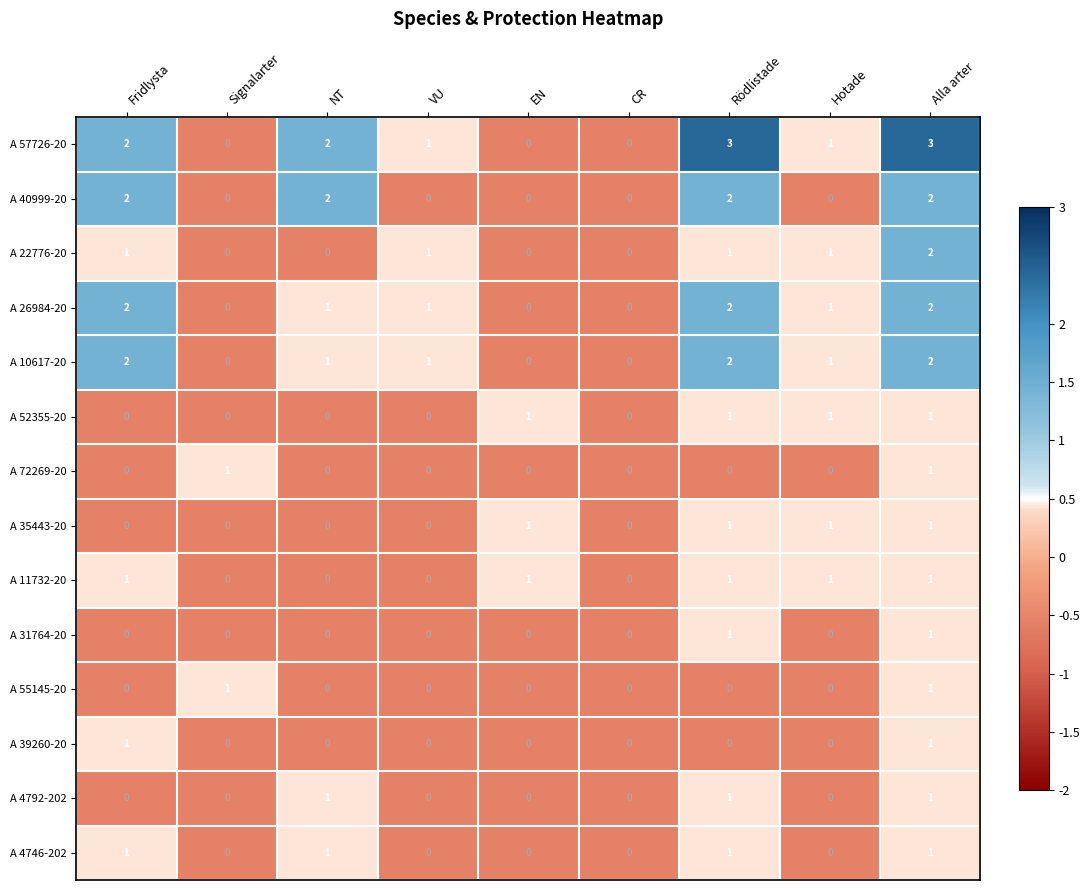

What is the sum of all A 11732-20 values?

5